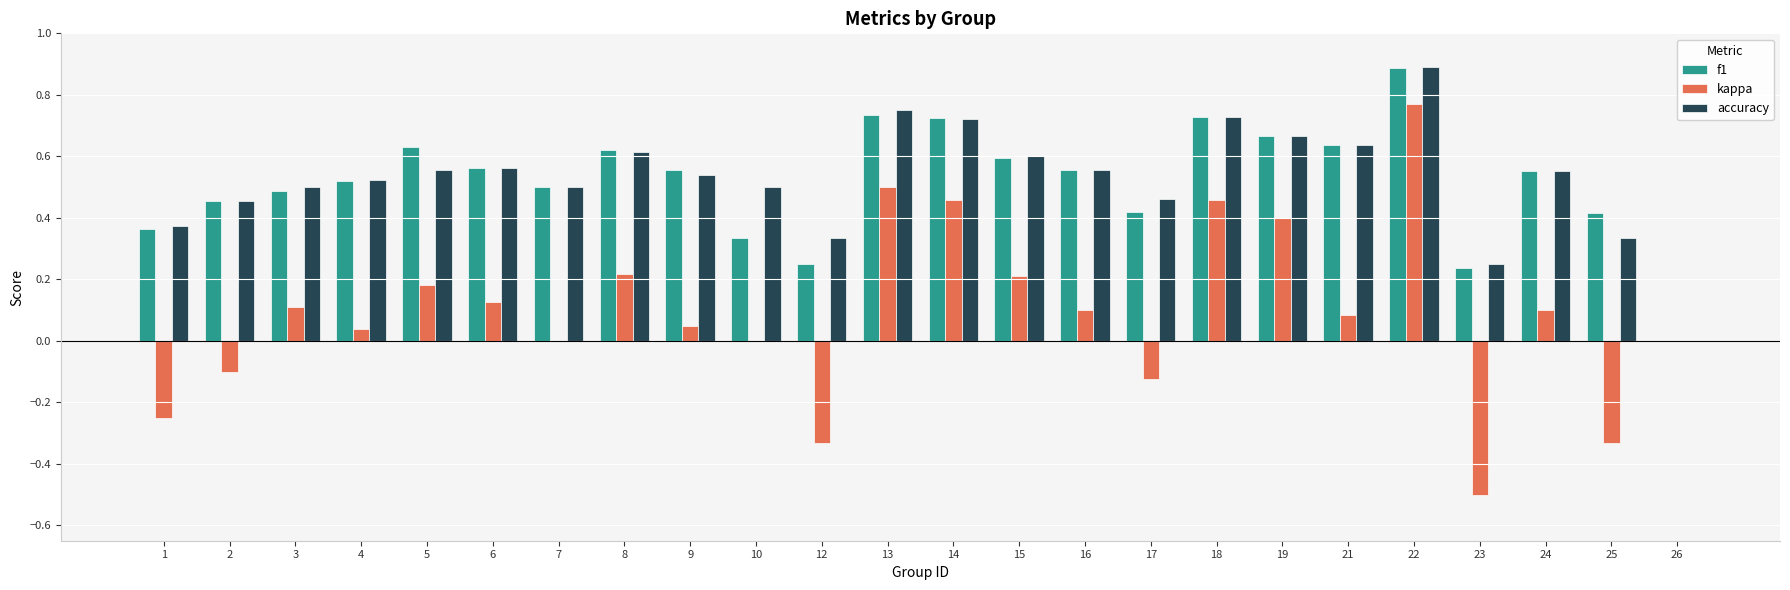

True or false: accuracy has a value of 0.8 at 24.

False